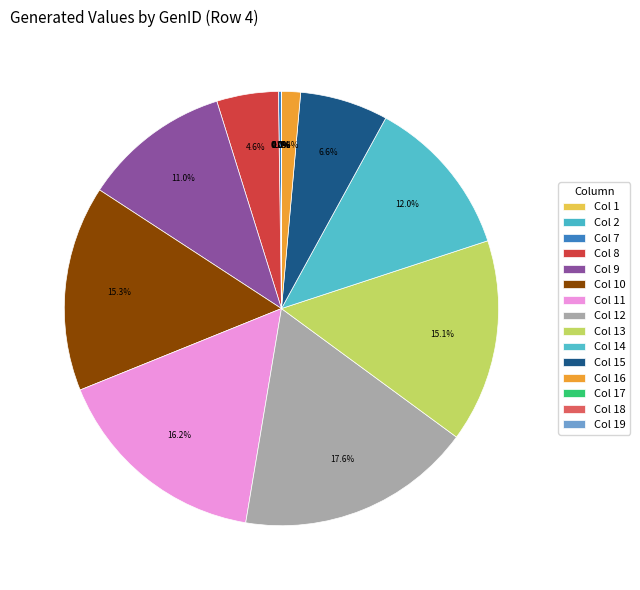

Is there a majority slice in this chart?

No